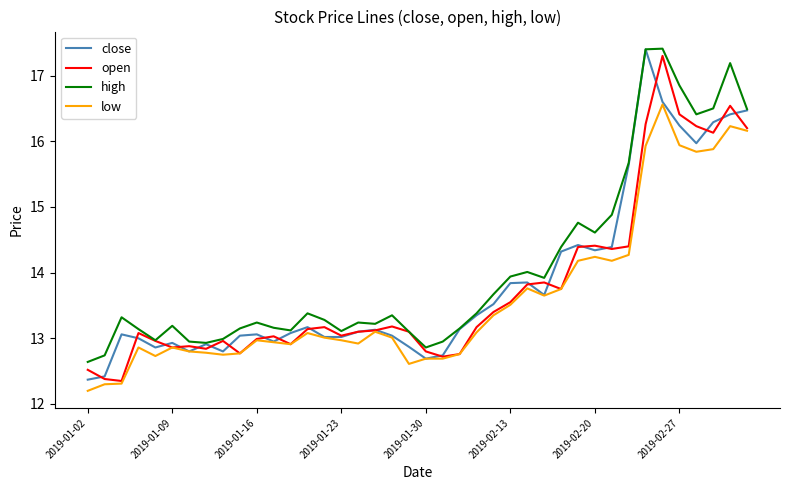

What is the minimum value for close?

12.4